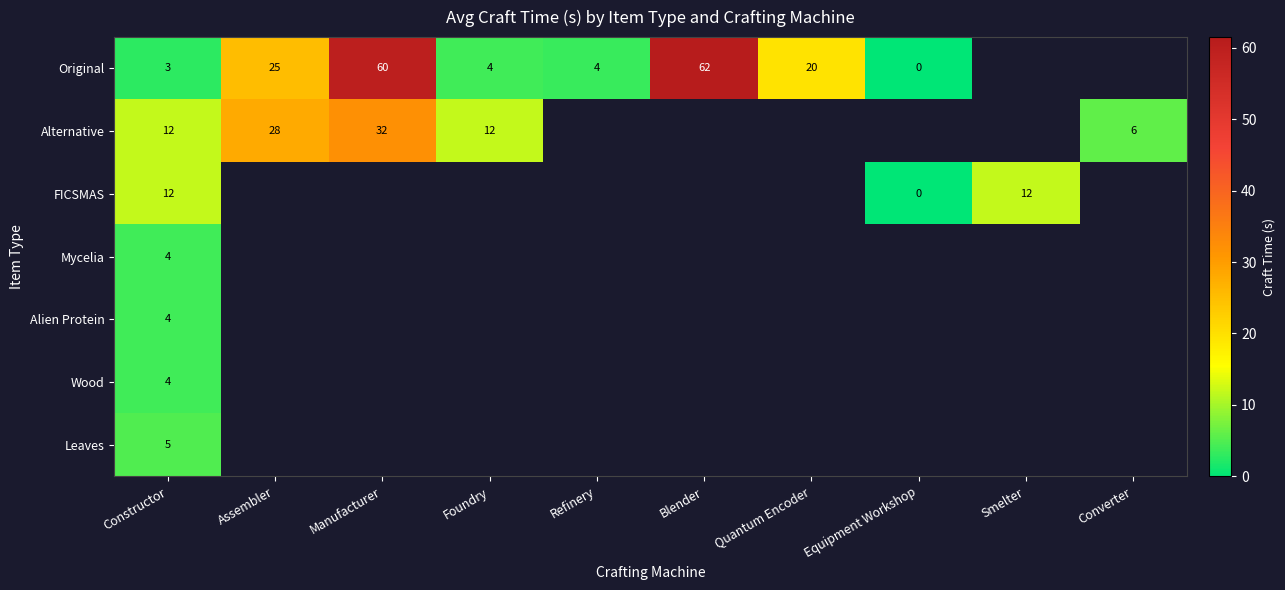

What is the difference between the highest and lowest values at Manufacturer?

28.0